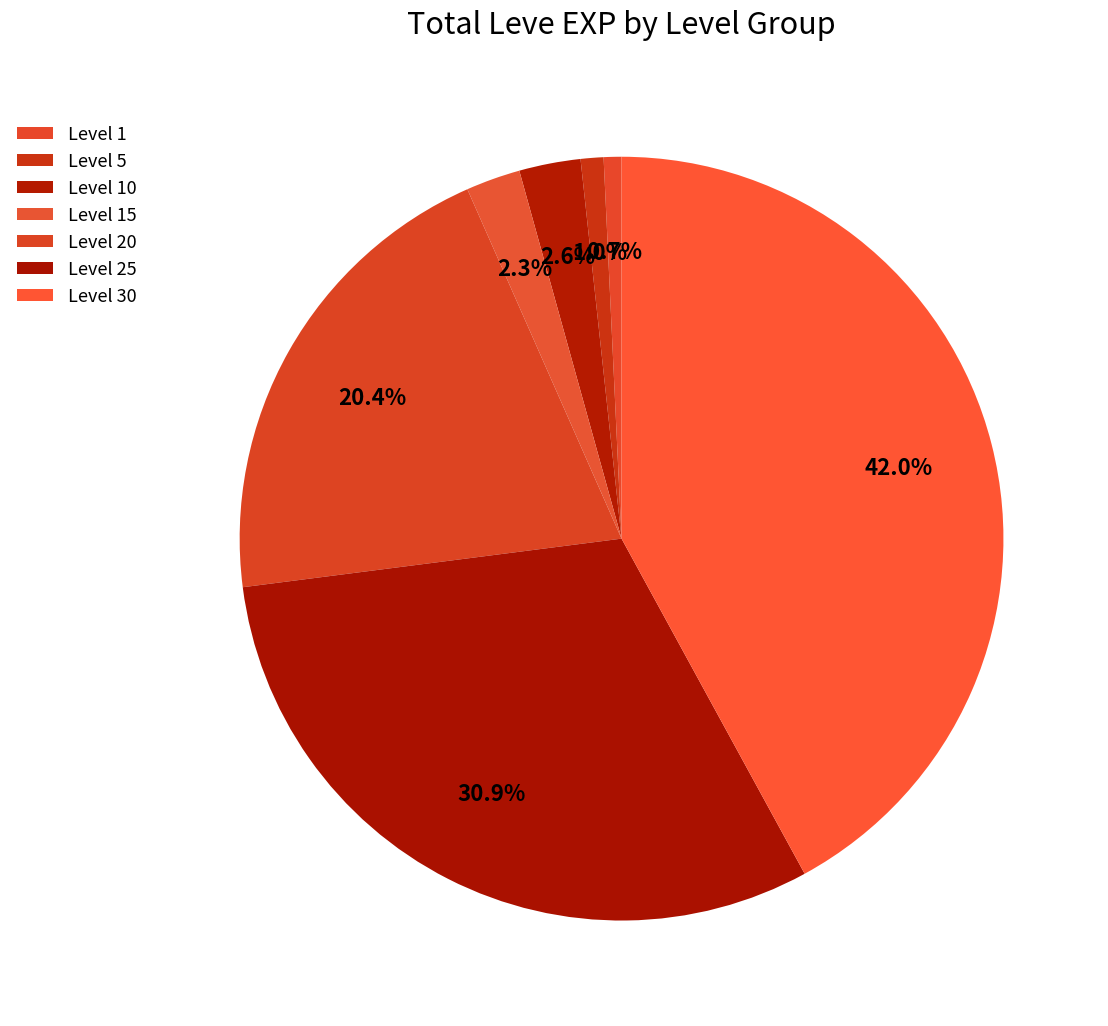

How many segments does this pie chart have?

7